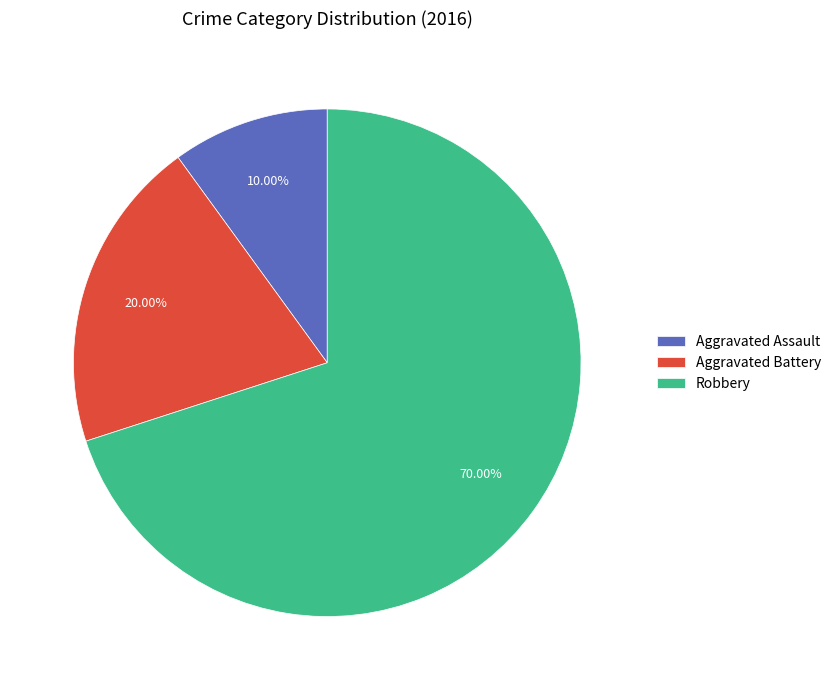

Count the number of slices in the pie.

3